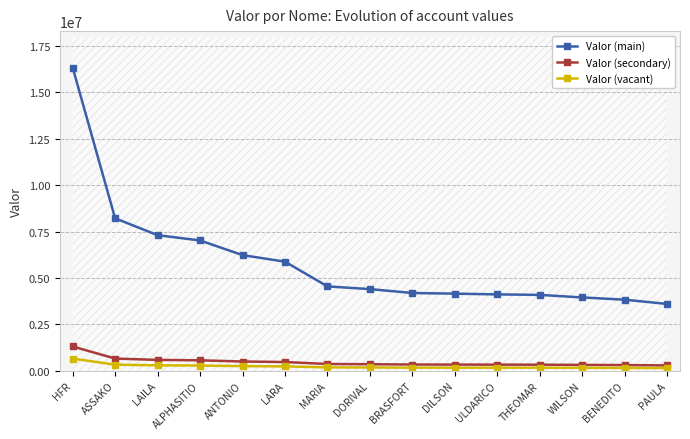

Reading right to left, what are all the values shown in this chart?

Valor (main): PAULA=3600668.2	BENEDITO=3830395.5	WILSON=3951565.4	THEOMAR=4089282.1	ULDARICO=4115923.2	DILSON=4156682.4	BRASFORT=4190743.1	DORIVAL=4400678.1	MARIA=4547130.6	LARA=5880301.7	ANTONIO=6233534.9	ALPHASITIO=7023266.3	LAILA=7307911.4	ASSAKO=8218353.0	HFR=16347321.8
Valor (secondary): PAULA=288053.5	BENEDITO=306431.6	WILSON=316125.2	THEOMAR=327142.6	ULDARICO=329273.9	DILSON=332534.6	BRASFORT=335259.5	DORIVAL=352054.2	MARIA=363770.4	LARA=470424.1	ANTONIO=498682.8	ALPHASITIO=561861.3	LAILA=584632.9	ASSAKO=657468.2	HFR=1307785.7
Valor (vacant): PAULA=144026.7	BENEDITO=153215.8	WILSON=158062.6	THEOMAR=163571.3	ULDARICO=164636.9	DILSON=166267.3	BRASFORT=167629.7	DORIVAL=176027.1	MARIA=181885.2	LARA=235212.1	ANTONIO=249341.4	ALPHASITIO=280930.7	LAILA=292316.5	ASSAKO=328734.1	HFR=653892.9